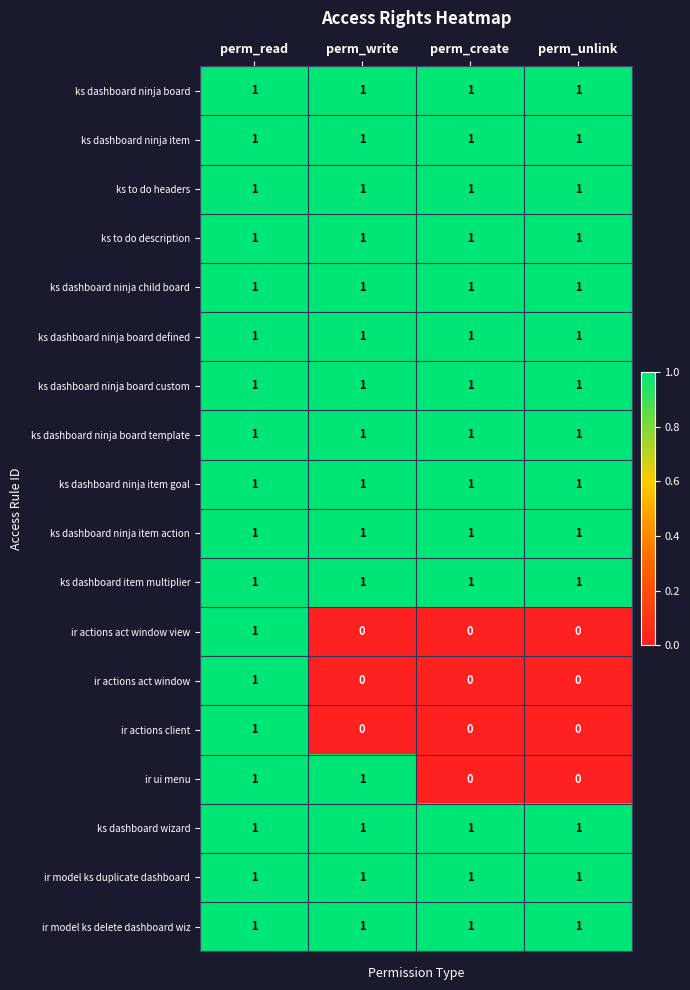

The value of ks to do headers at perm_write is 1. True or false?

True